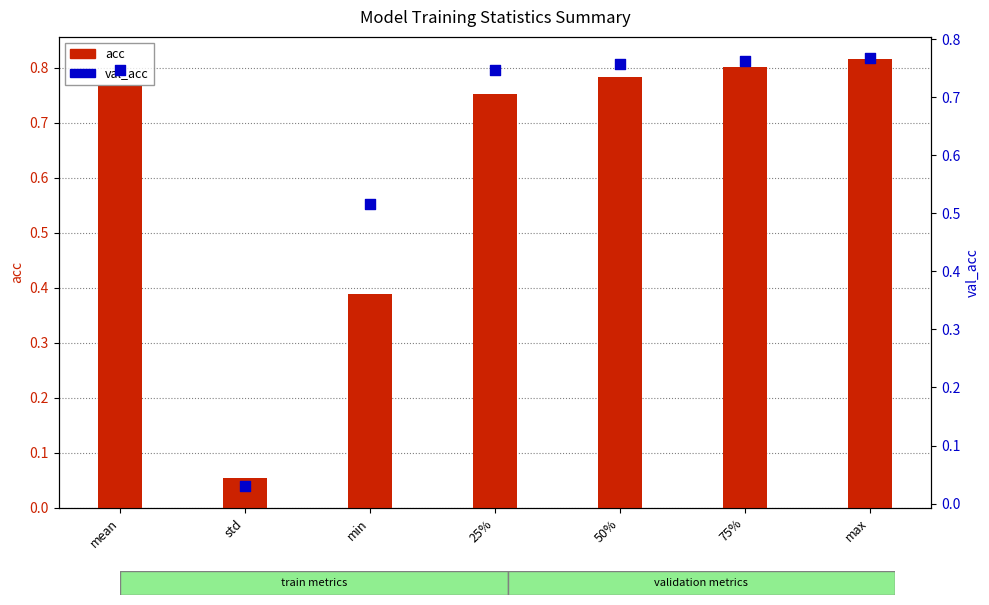

At how many categories does at least one series exceed 0?

7